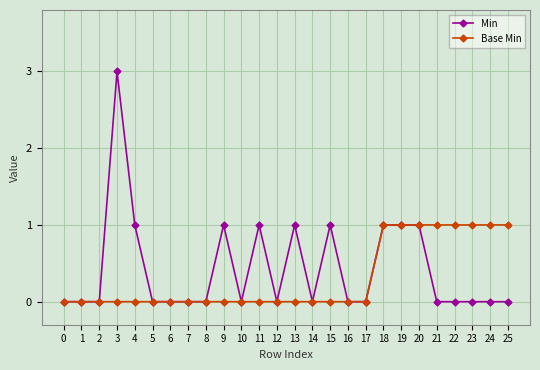

Reading left to right, transcribe all the data shown in this chart.

Min: 0	0	0	3	1	0	0	0	0	1	0	1	0	1	0	1	0	0	1	1	1	0	0	0	0	0
Base Min: 0	0	0	0	0	0	0	0	0	0	0	0	0	0	0	0	0	0	1	1	1	1	1	1	1	1